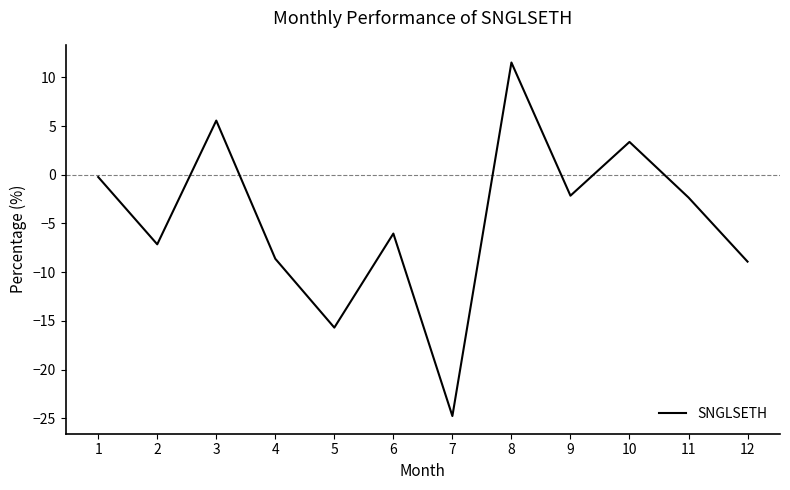

Where is the first local minimum?

2